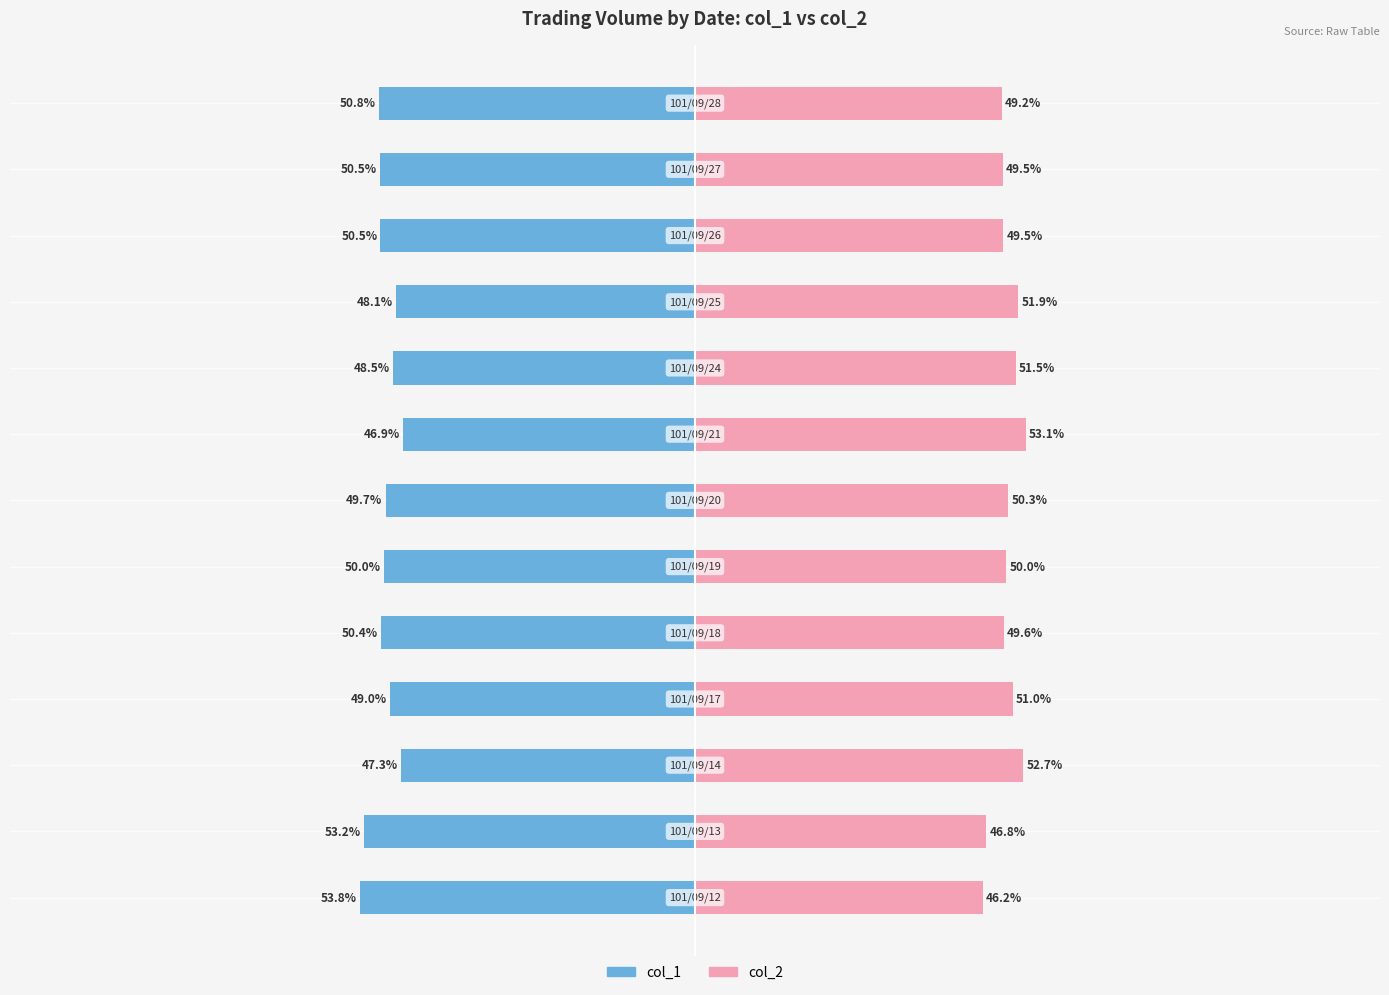

What is the difference between the maximum and minimum values in the col_1 series?

6.9